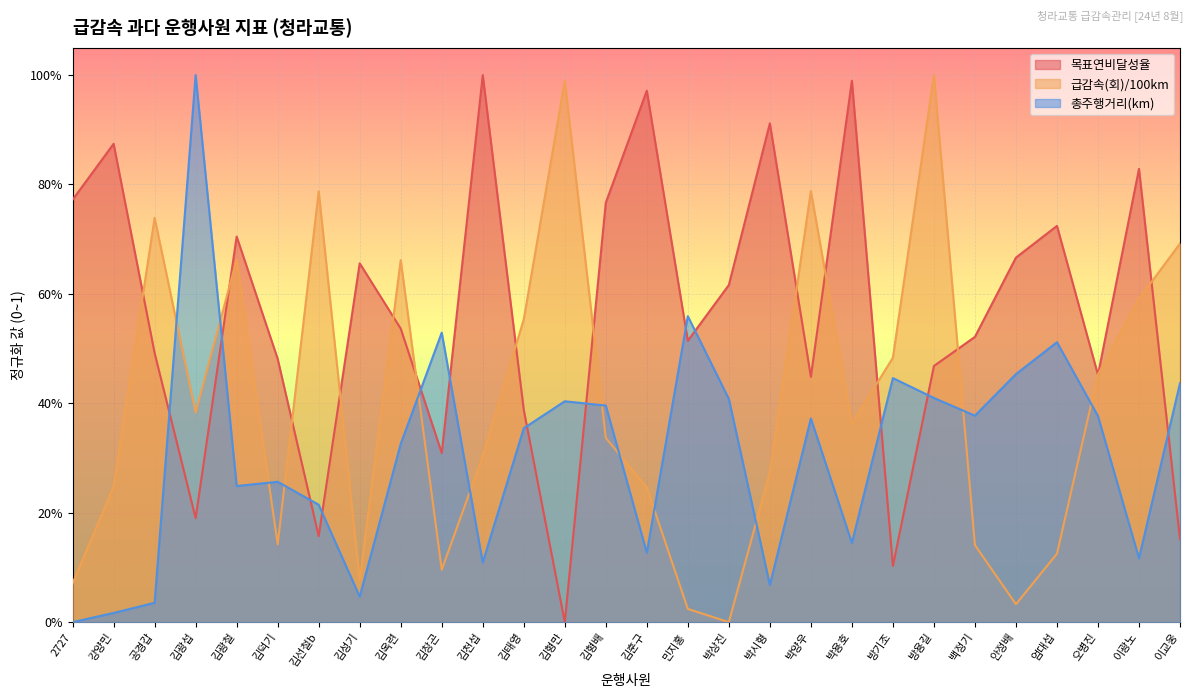

Is it true that 급감속(회)/100km equals 0.4 at 공경갑?

False